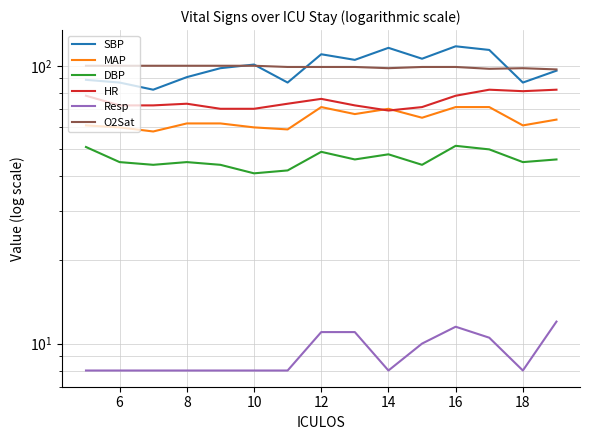

What is the greatest value displayed?

117.5